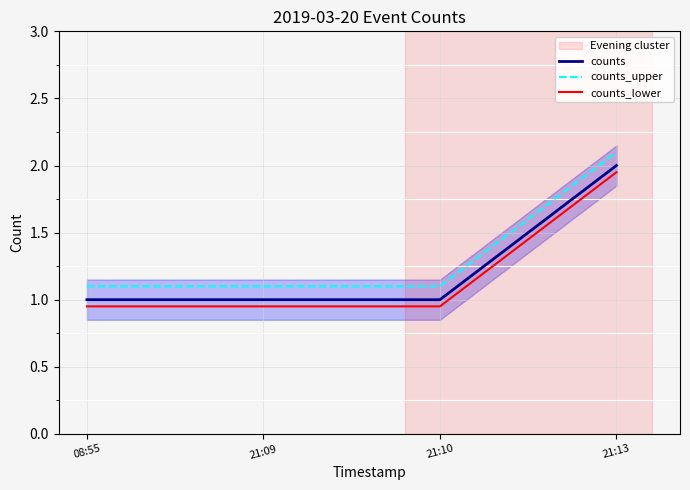

Where is counts_lower nearest to the value 1?

08:55